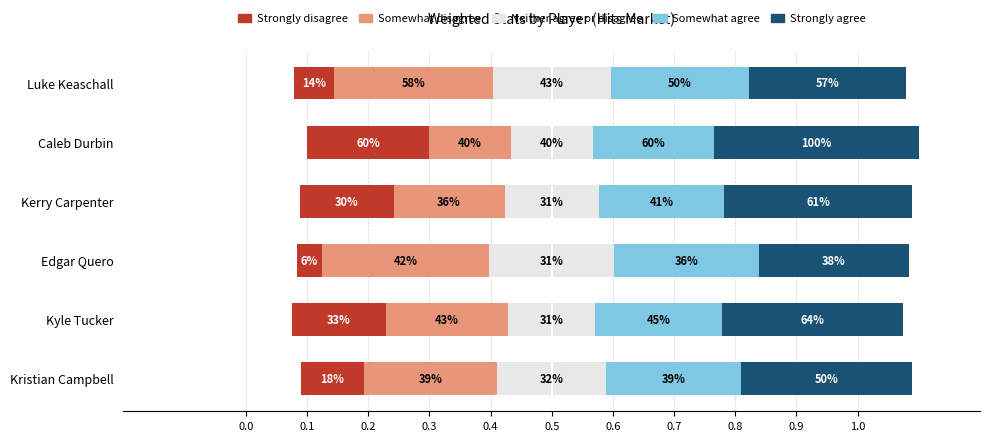

The Somewhat disagree series shows 0.3 at Kristian Campbell. True or false?

False